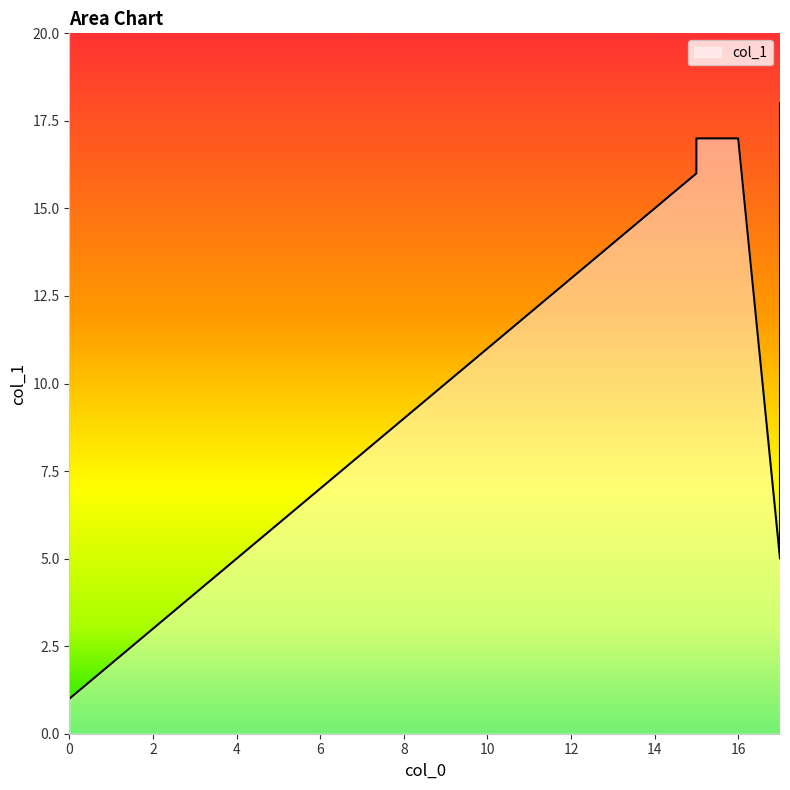

The chart shows a value of 4 at 3. True or false?

True